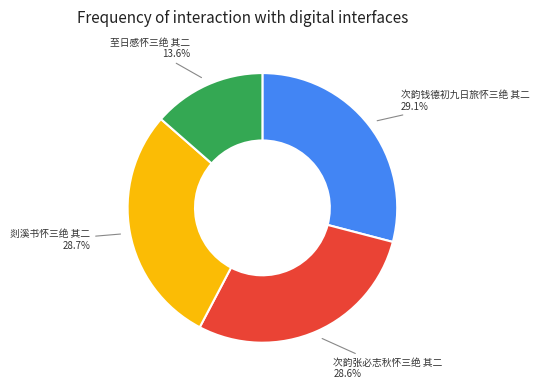

True or false: 次韵张必志秋怀三绝 其二 accounts for 29% of the total.

True